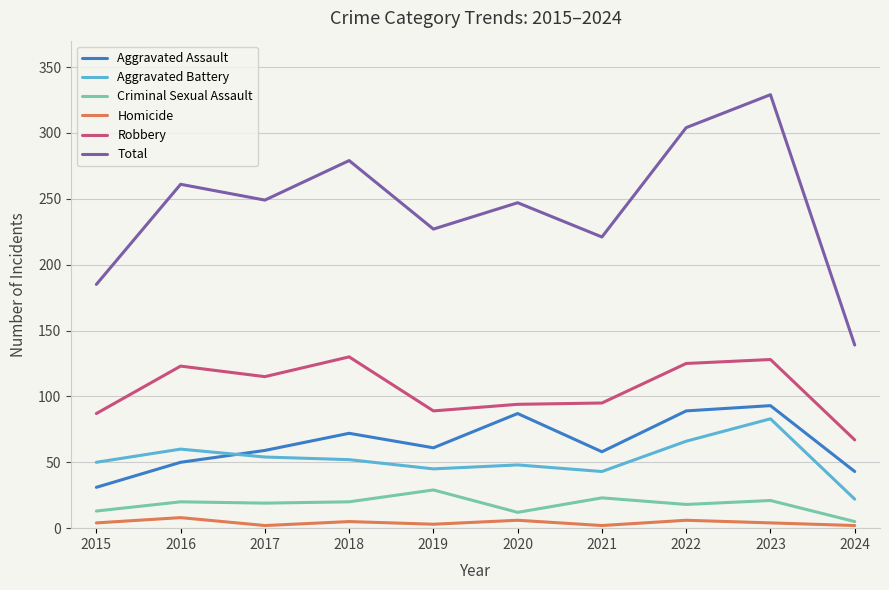

Which series has the largest total across all categories?

Total